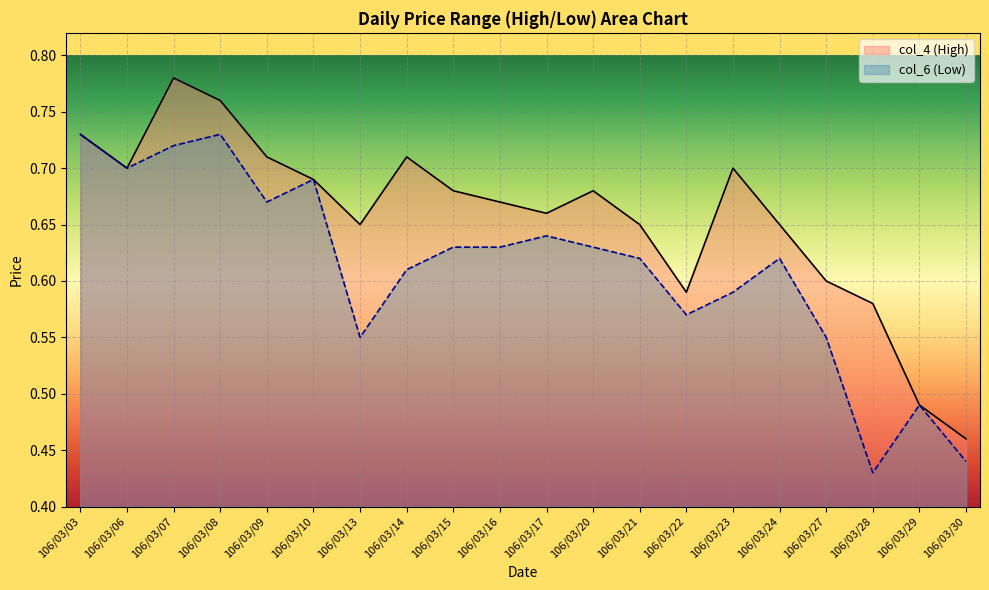

Reading right to left, what are all the values shown in this chart?

col_4: 106/03/30=0.5	106/03/29=0.5	106/03/28=0.6	106/03/27=0.6	106/03/24=0.7	106/03/23=0.7	106/03/22=0.6	106/03/21=0.7	106/03/20=0.7	106/03/17=0.7	106/03/16=0.7	106/03/15=0.7	106/03/14=0.7	106/03/13=0.7	106/03/10=0.7	106/03/09=0.7	106/03/08=0.8	106/03/07=0.8	106/03/06=0.7	106/03/03=0.7
col_6: 106/03/30=0.4	106/03/29=0.5	106/03/28=0.4	106/03/27=0.6	106/03/24=0.6	106/03/23=0.6	106/03/22=0.6	106/03/21=0.6	106/03/20=0.6	106/03/17=0.6	106/03/16=0.6	106/03/15=0.6	106/03/14=0.6	106/03/13=0.6	106/03/10=0.7	106/03/09=0.7	106/03/08=0.7	106/03/07=0.7	106/03/06=0.7	106/03/03=0.7